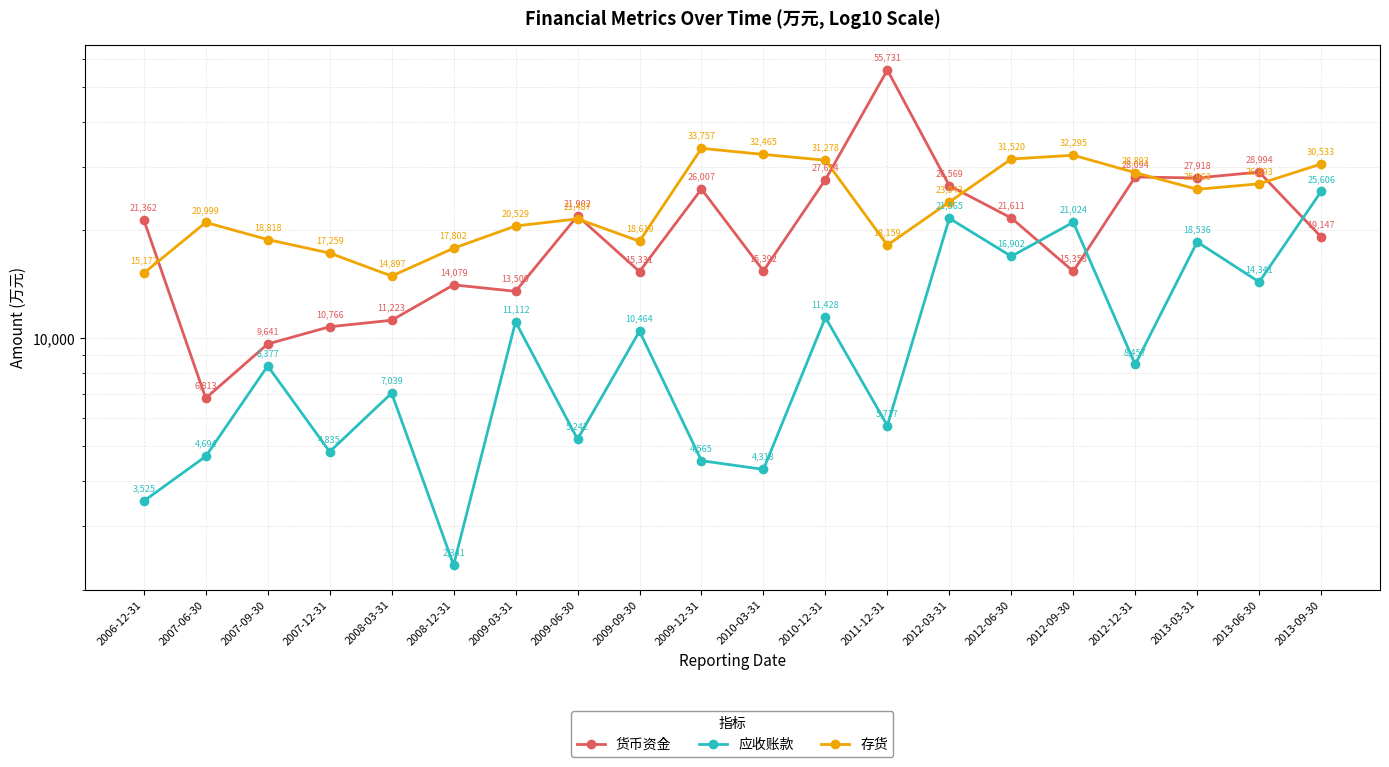

What position from the right is 2006-12-31?

20